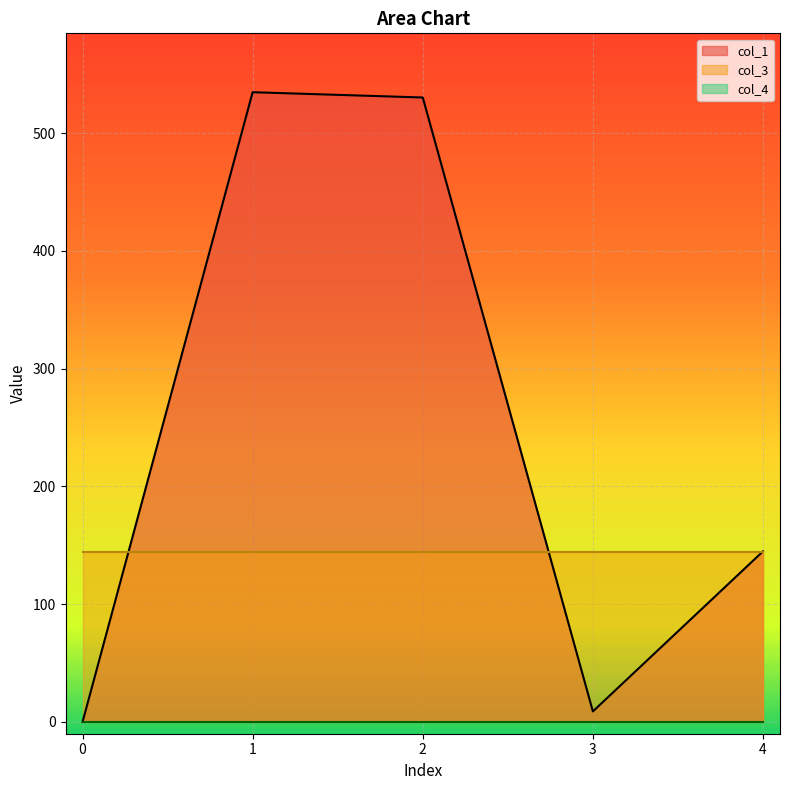

Reading left to right, what are all the values shown in this chart?

col_1: 0=0.0	1=534.8	2=530.3	3=8.9	4=144.9
col_3: 0=144.0	1=144.0	2=144.0	3=144.0	4=144.0
col_4: 0=0.0	1=0.0	2=0.0	3=0.0	4=0.0